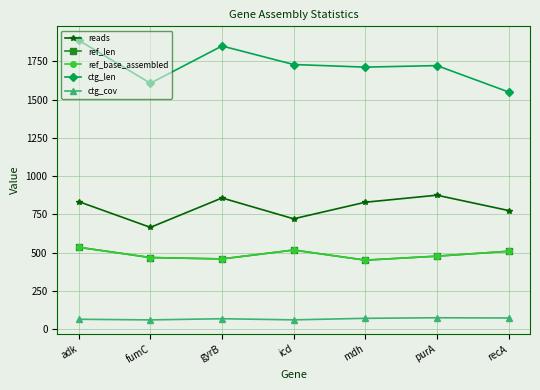

What is the difference between the highest and lowest values at purA?

1646.1